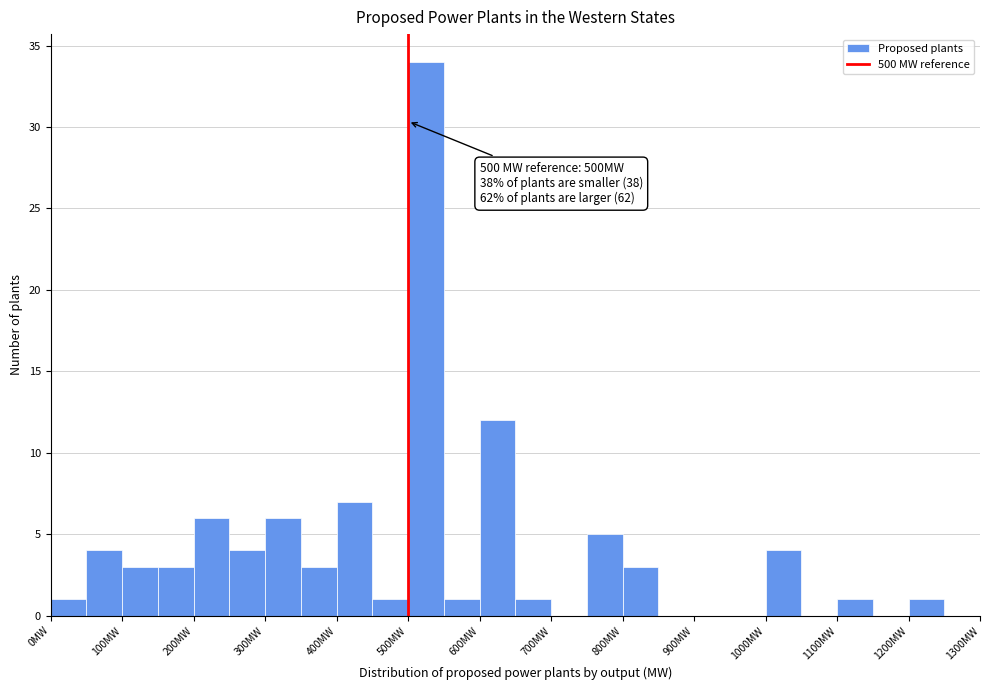

Over which range of the x-axis is the bar tallest?

500 to 550